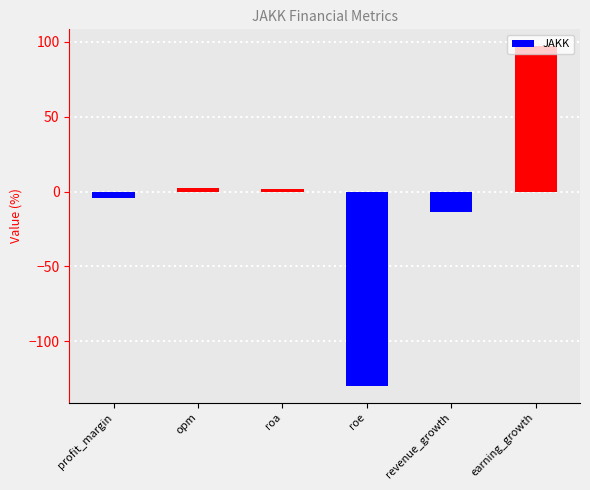

What is the value of the 1st bar from the left?

-4.3